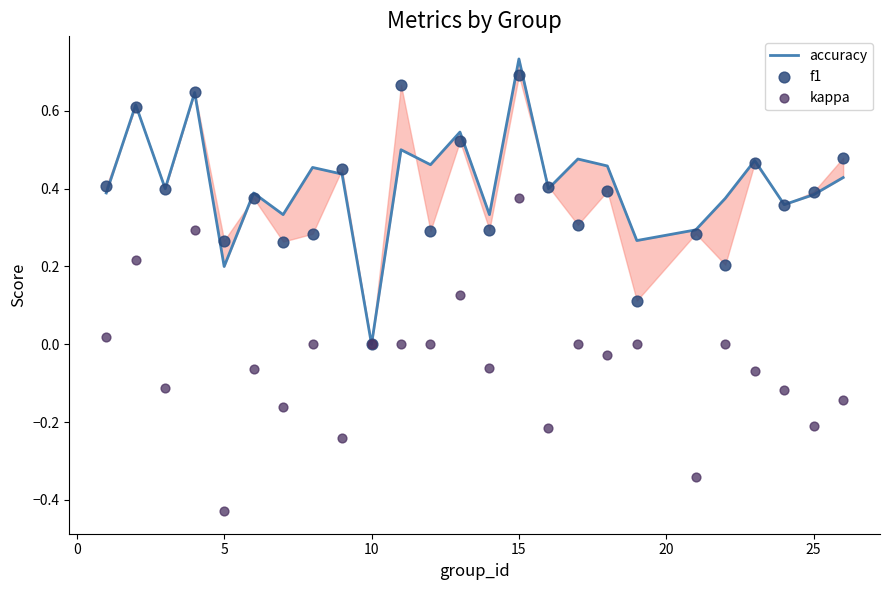

Which series has the largest total across all categories?

accuracy